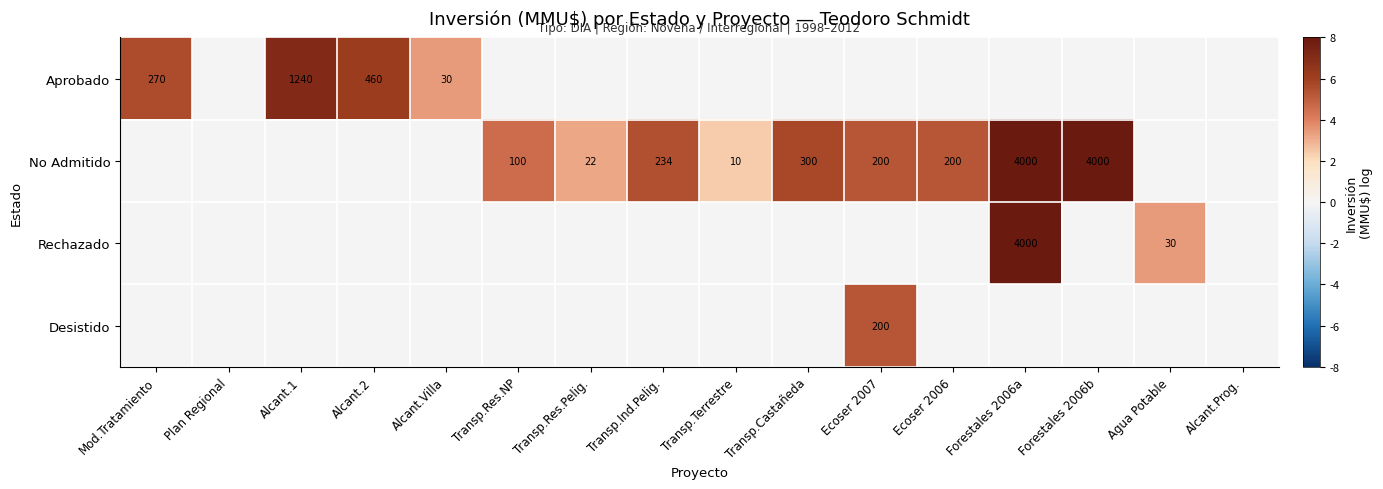

Is it true that No Admitido equals 22 at Transp.Res.Pelig.?

True